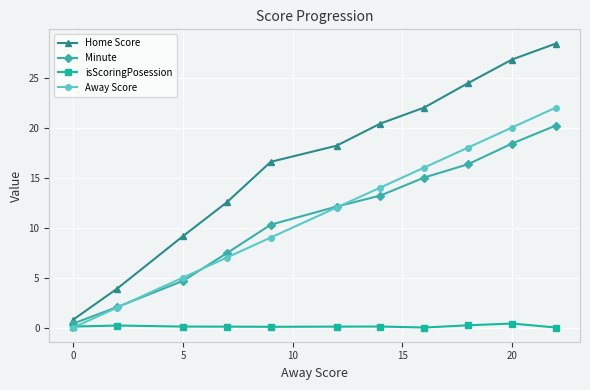

Which series has the largest total across all categories?

Home Score